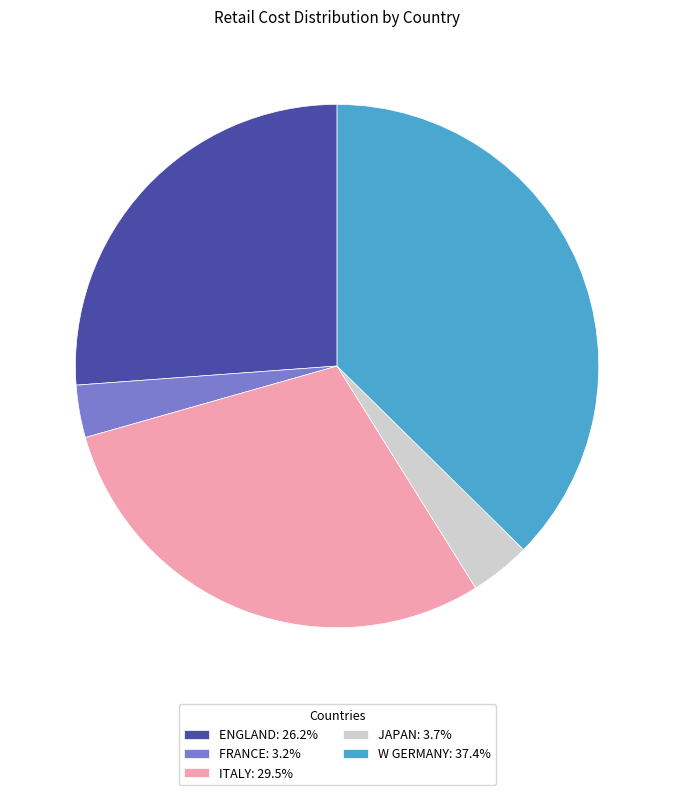

Approximately how many times larger is the value at W GERMANY: 37.4% compared to FRANCE: 3.2%?

11.5